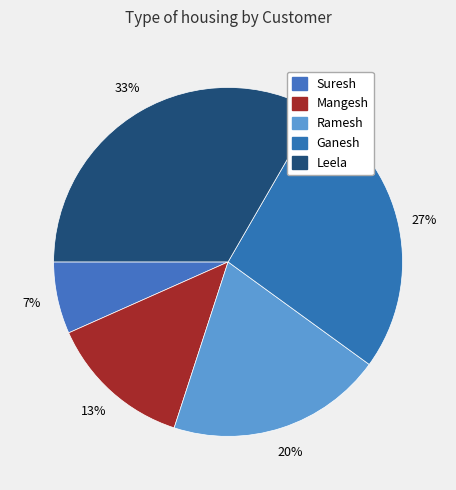

Rank the categories by value from highest to lowest.

Leela, Ganesh, Ramesh, Mangesh, Suresh